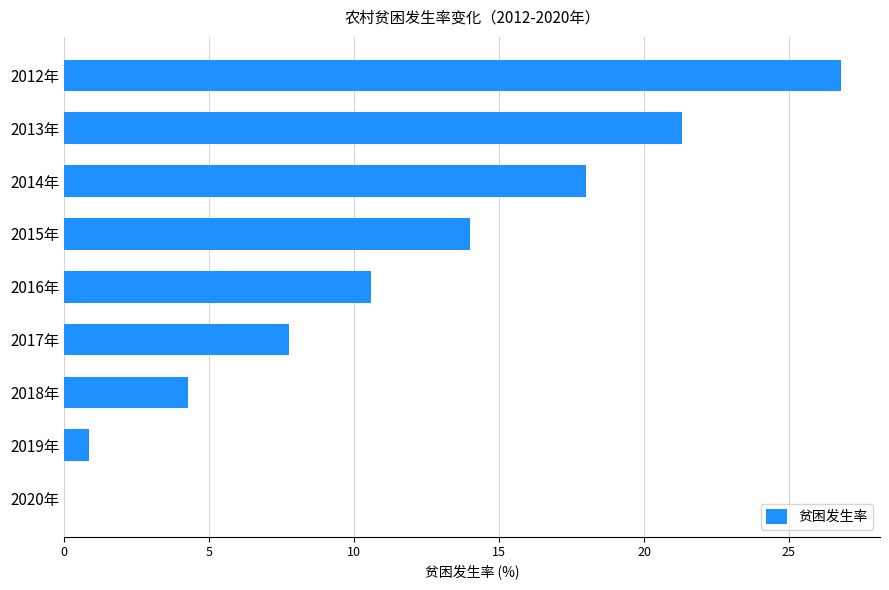

Where is the data nearest to the value 13?

2015年